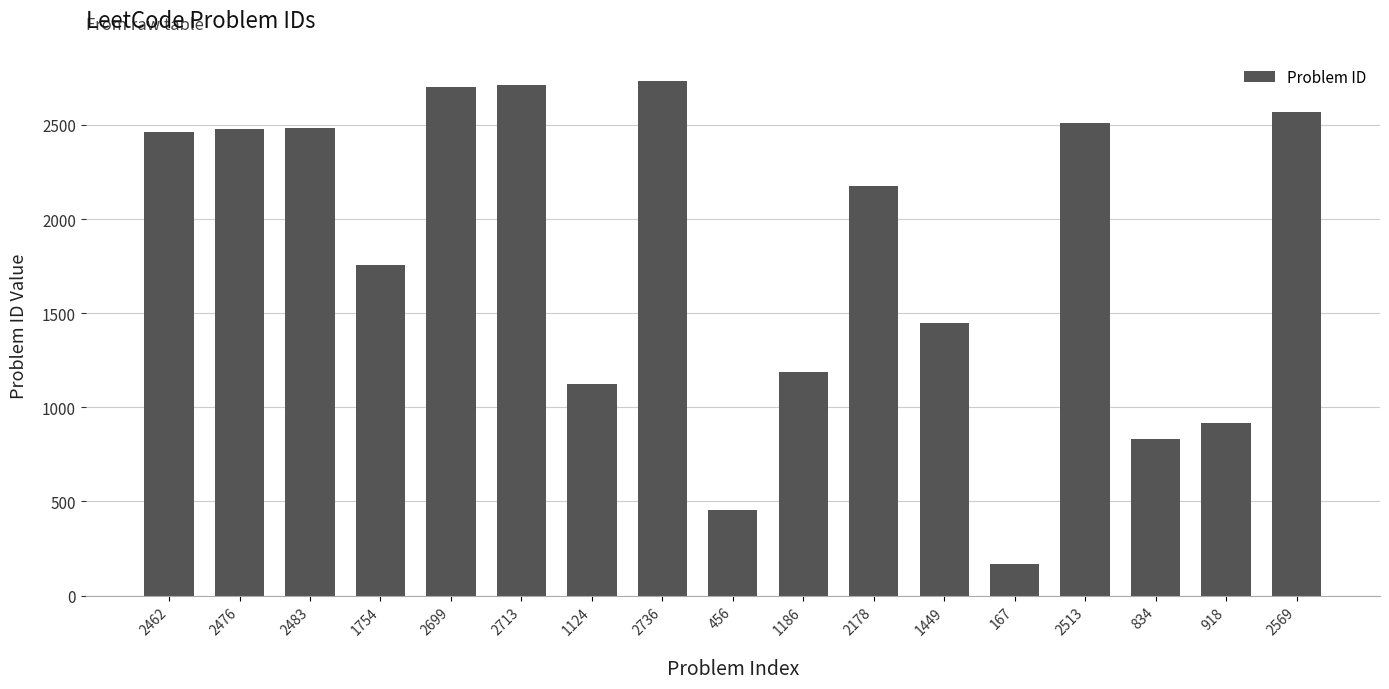

Is it true that the value at 1754 is 1754?

True